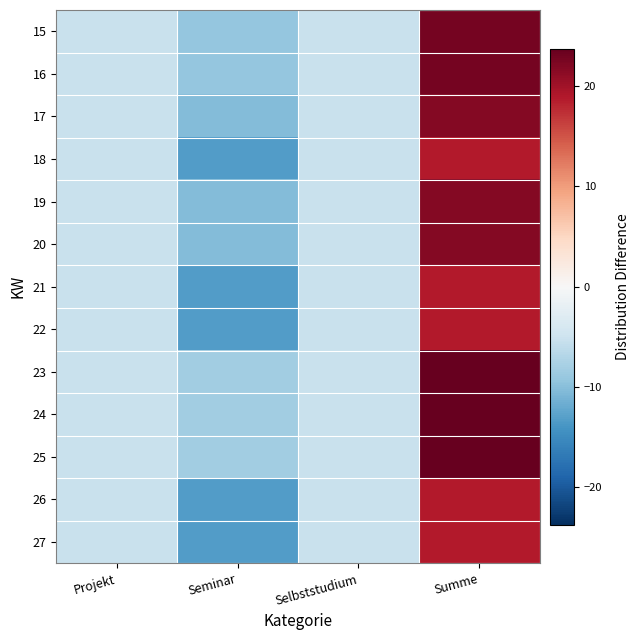

What is the smallest value displayed?

-13.2